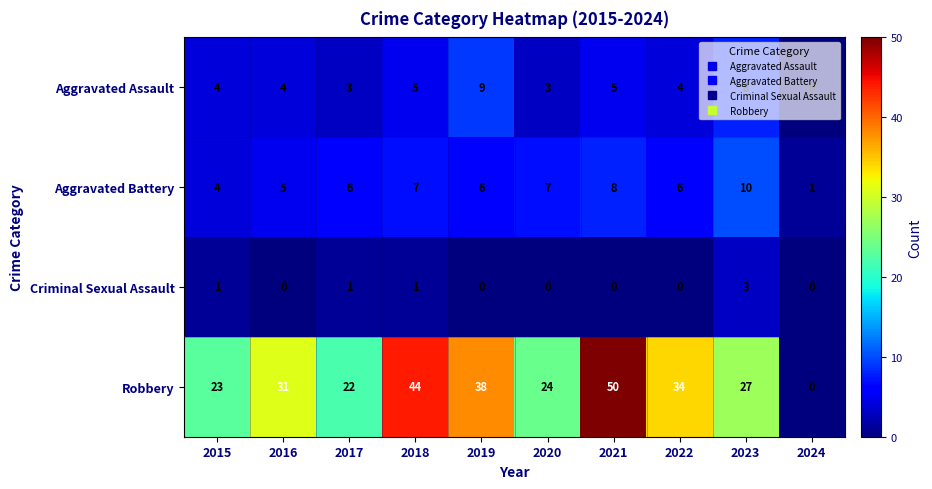

What is the total value across all series at 2022?

44